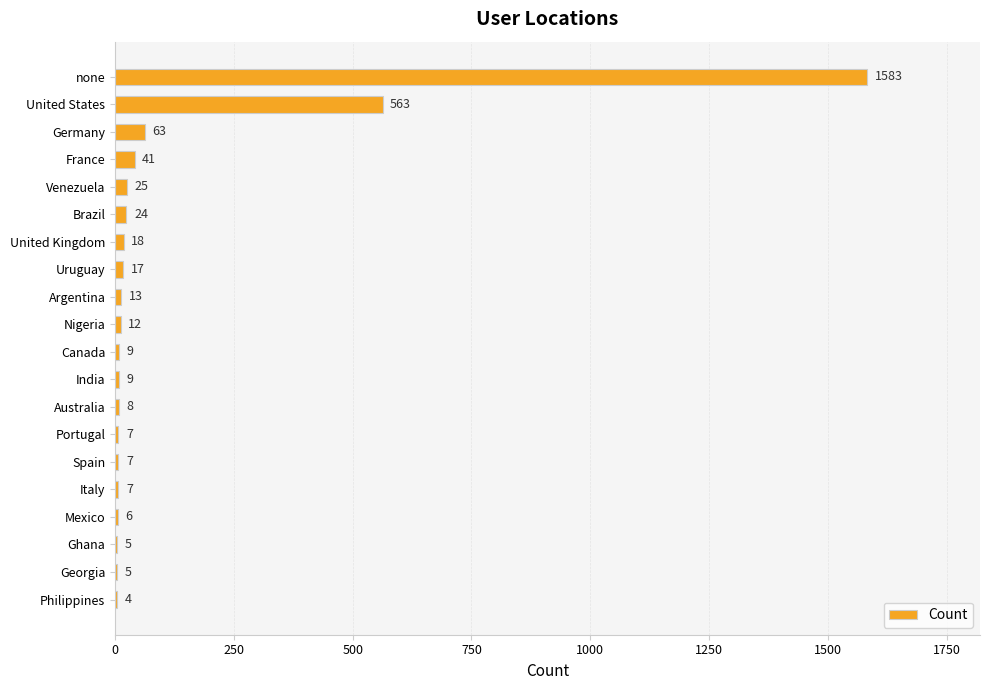

Which has a higher value, Georgia or Nigeria?

Nigeria